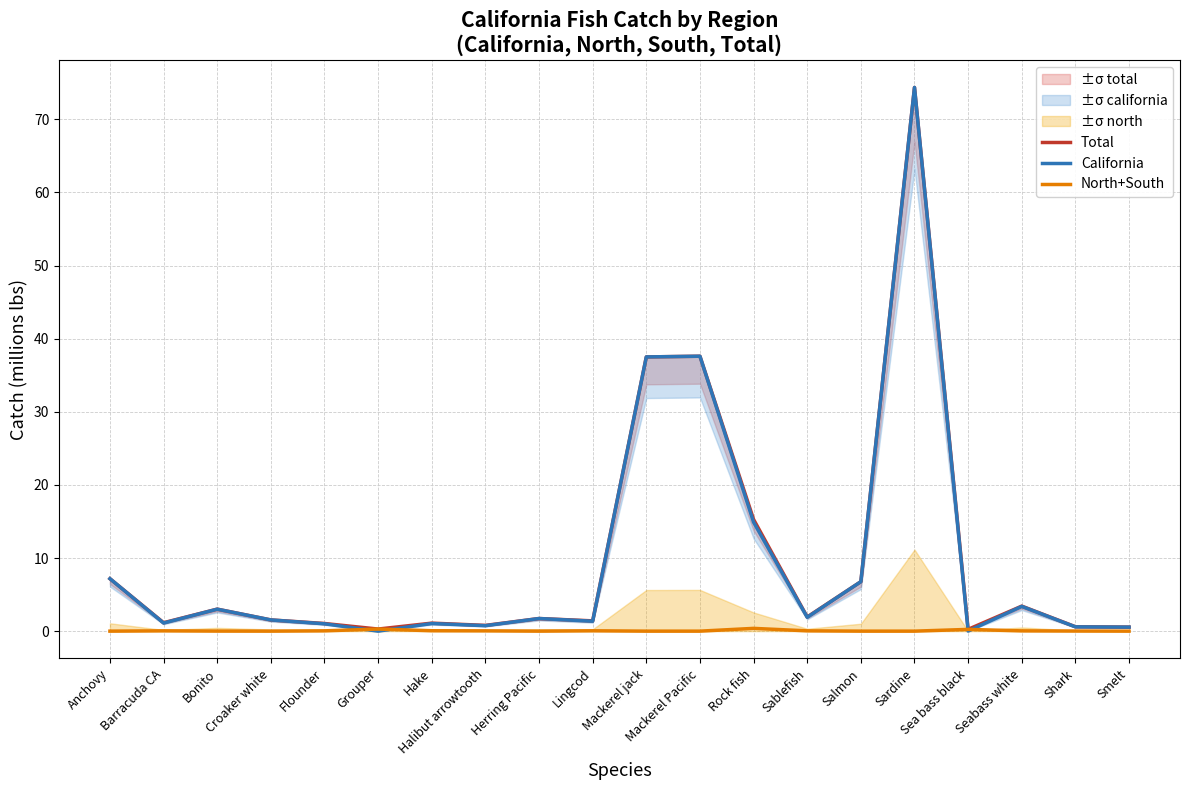

Between Grouper and Salmon, which series saw the biggest shift?

California